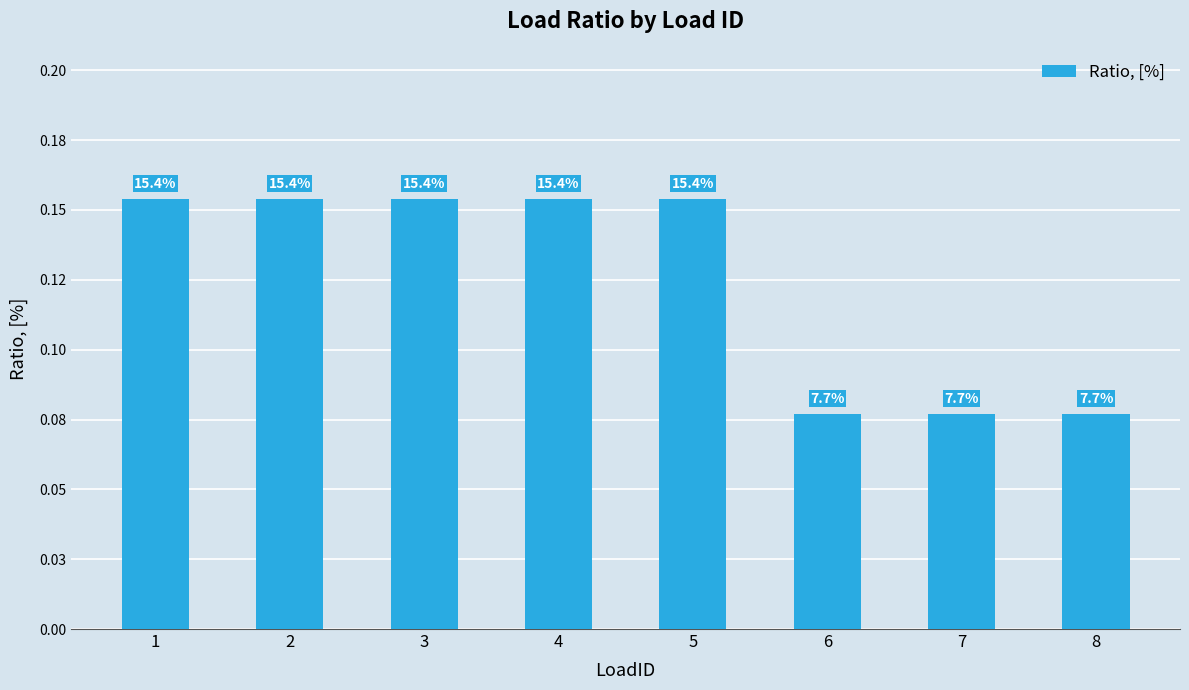

Does the chart contain any negative values?

No